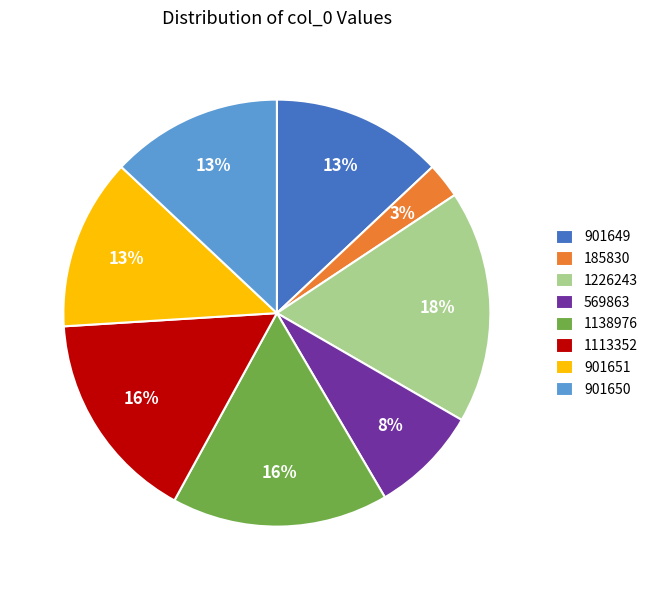

How many slices are in this pie chart?

8